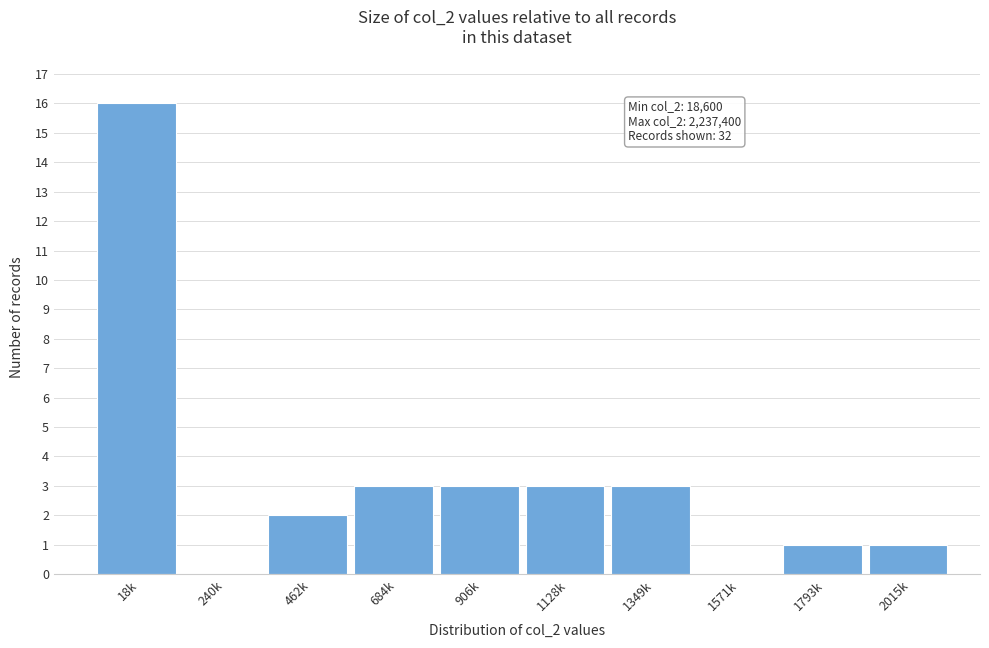

Reading left to right, transcribe all the data shown in this chart.

18k=16	240k=0	462k=2	684k=3	906k=3	1128k=3	1349k=3	1571k=0	1793k=1	2015k=1